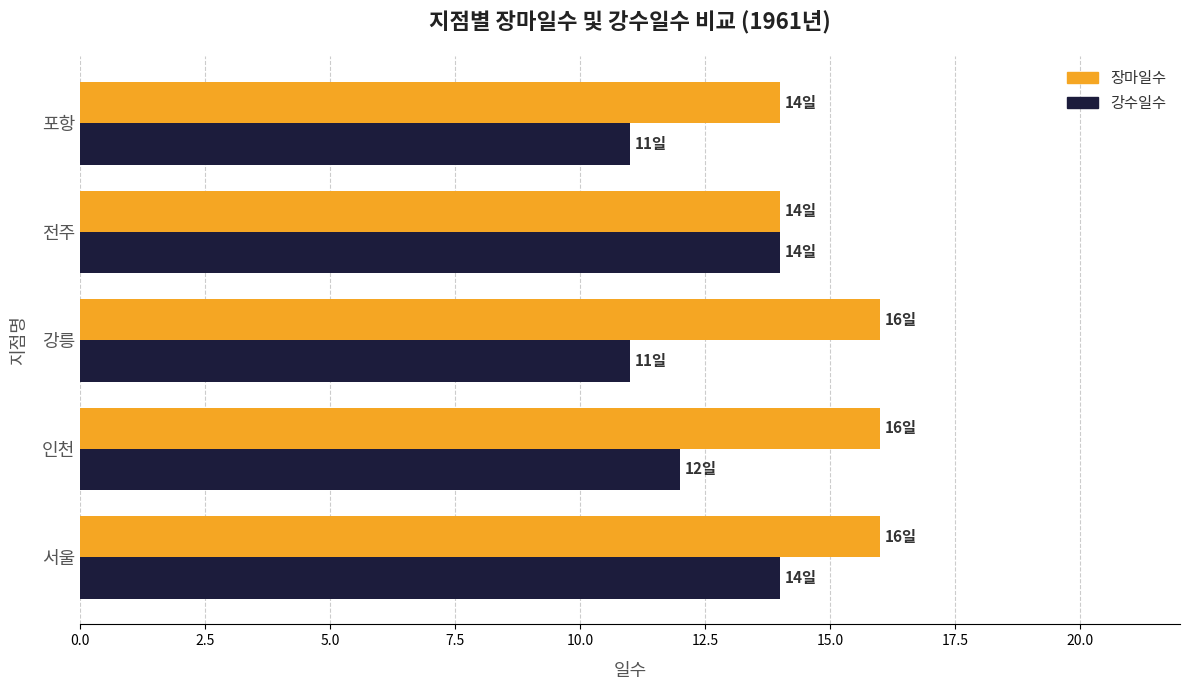

What is the difference between the highest and lowest values at 인천?

4